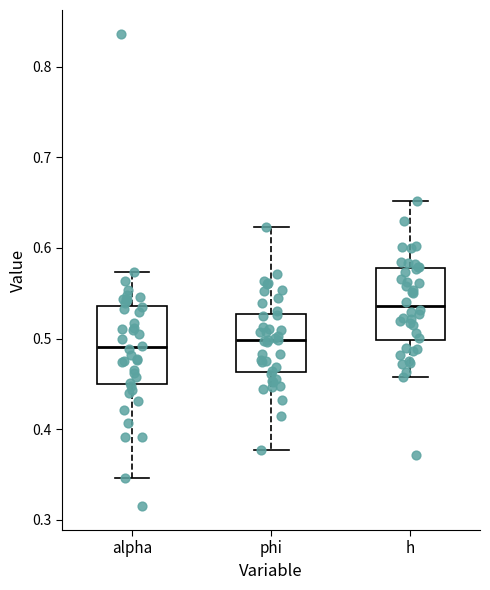

Where does the median line of the box for h sit on the y-axis? The values are not printed on the chart, so give them approximately, as read against the axis.

0.54